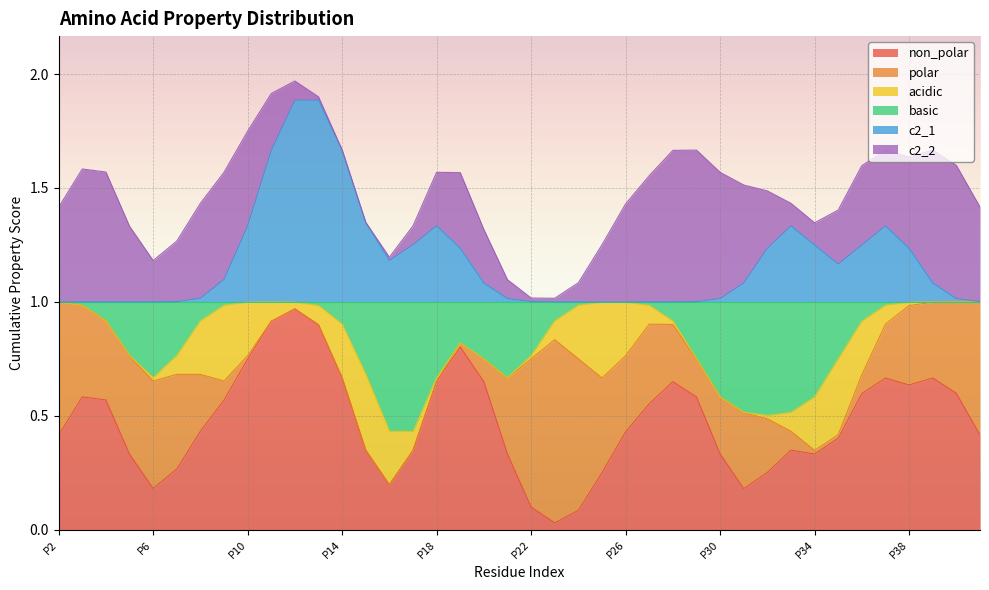

True or false: acidic and basic intersect in this chart.

True